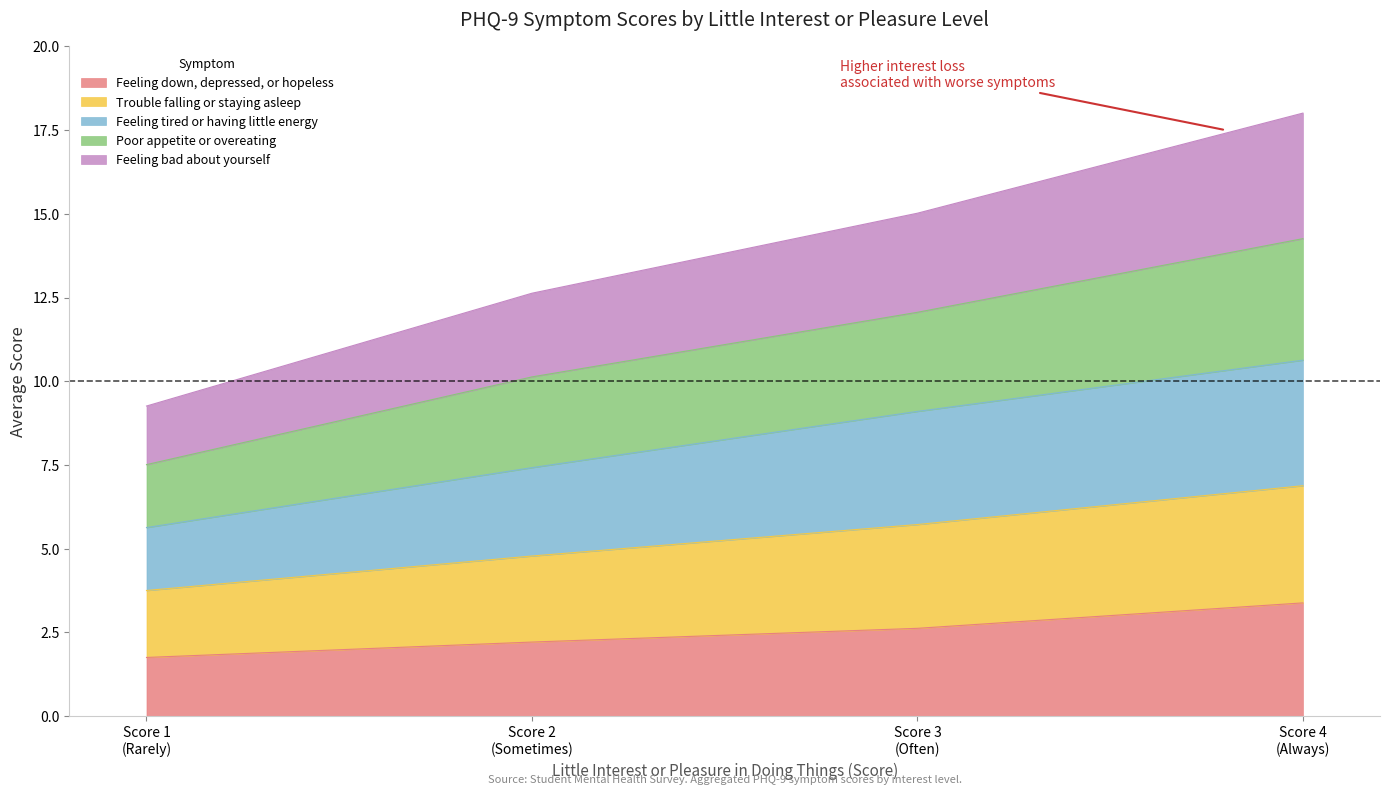

What is the minimum value for Feeling down, depressed, or hopeless?

1.8